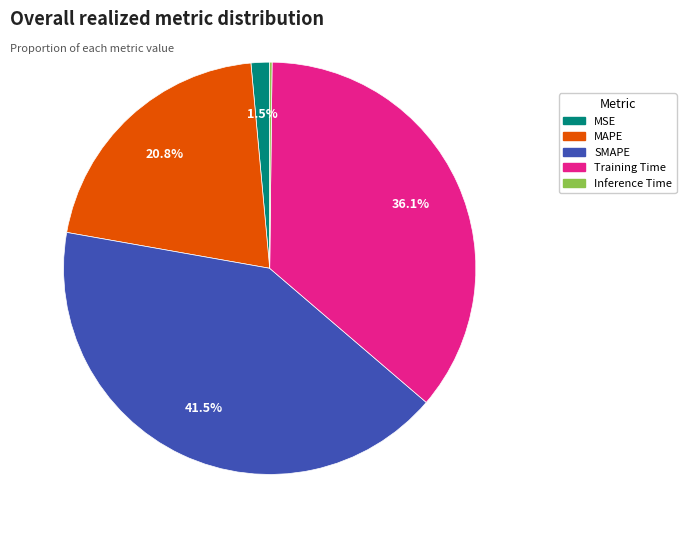

Which slice is the largest?

SMAPE